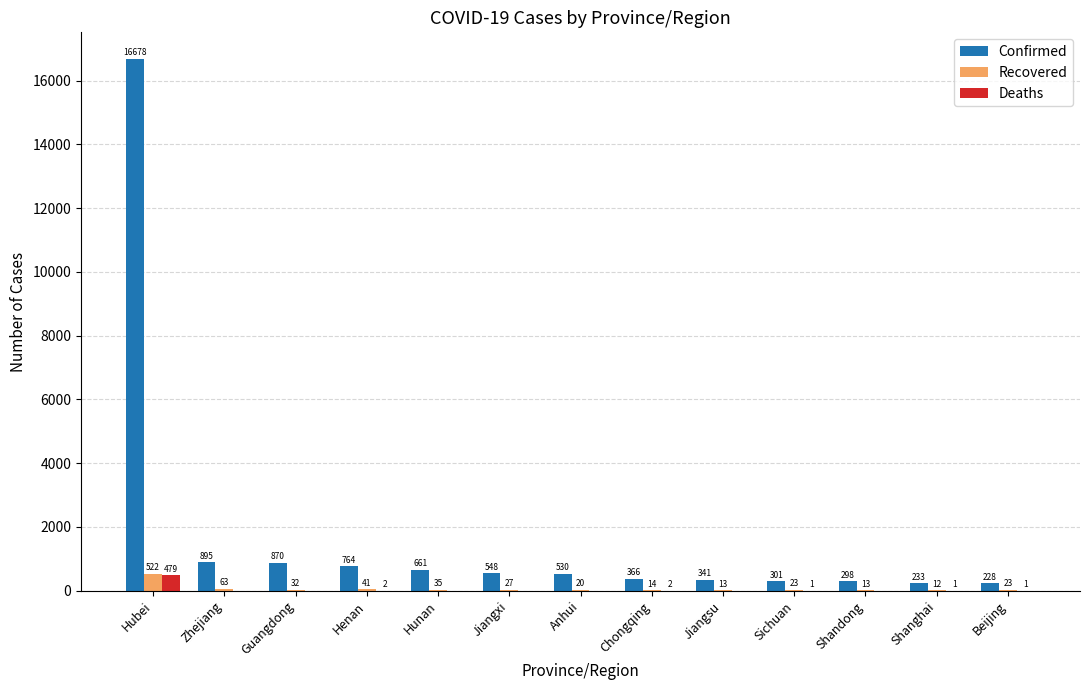

Which series changed the most between Jiangxi and Chongqing?

Confirmed